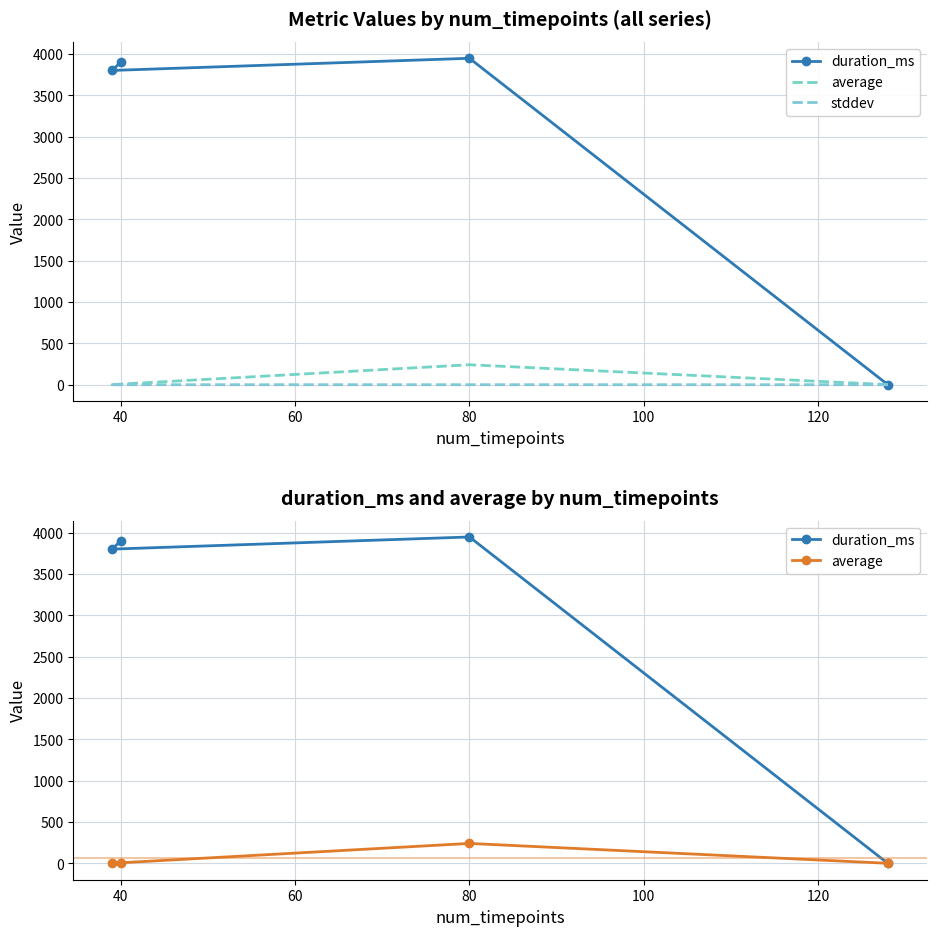

What are all the series names shown in the legend?

duration_ms, average, stddev